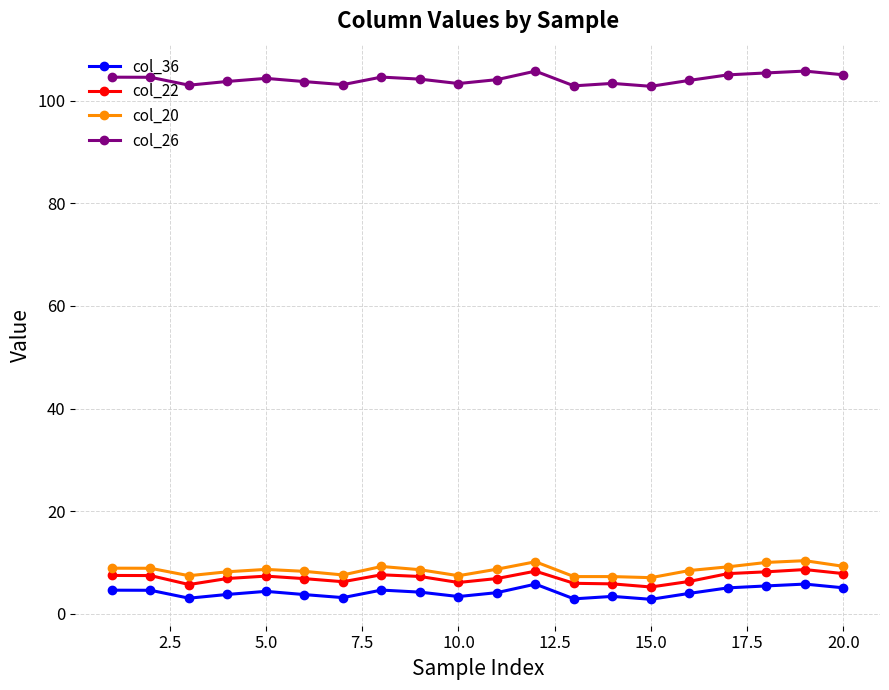

List the series in order of their peak value, highest first.

col_26, col_20, col_22, col_36